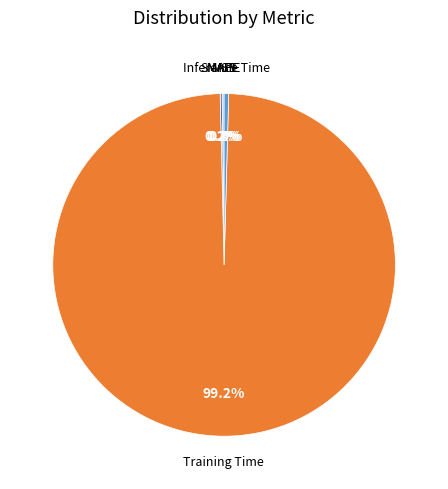

How many segments does this pie chart have?

5